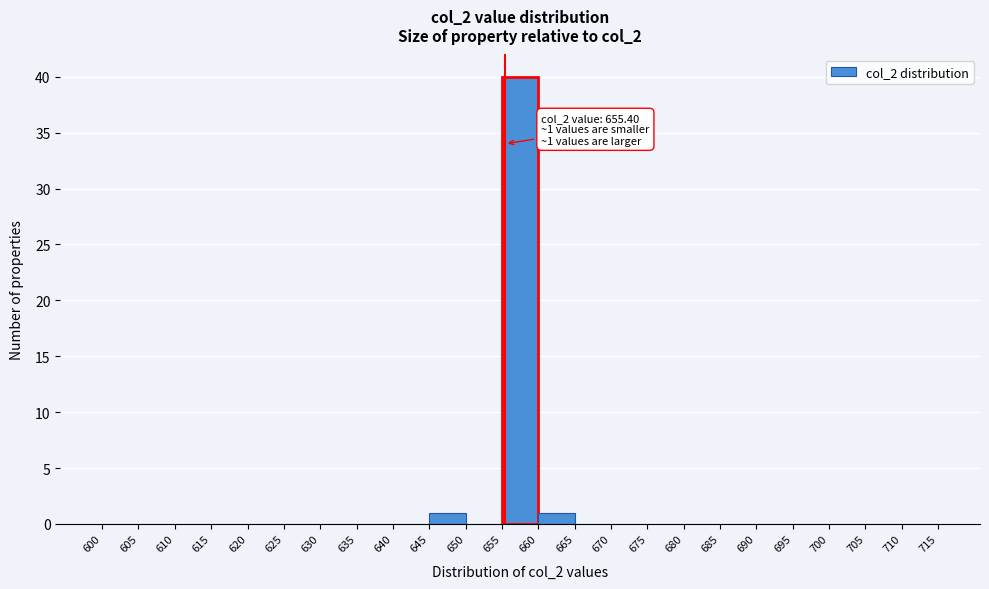

Which range on the x-axis has the tallest bar?

655 to 660